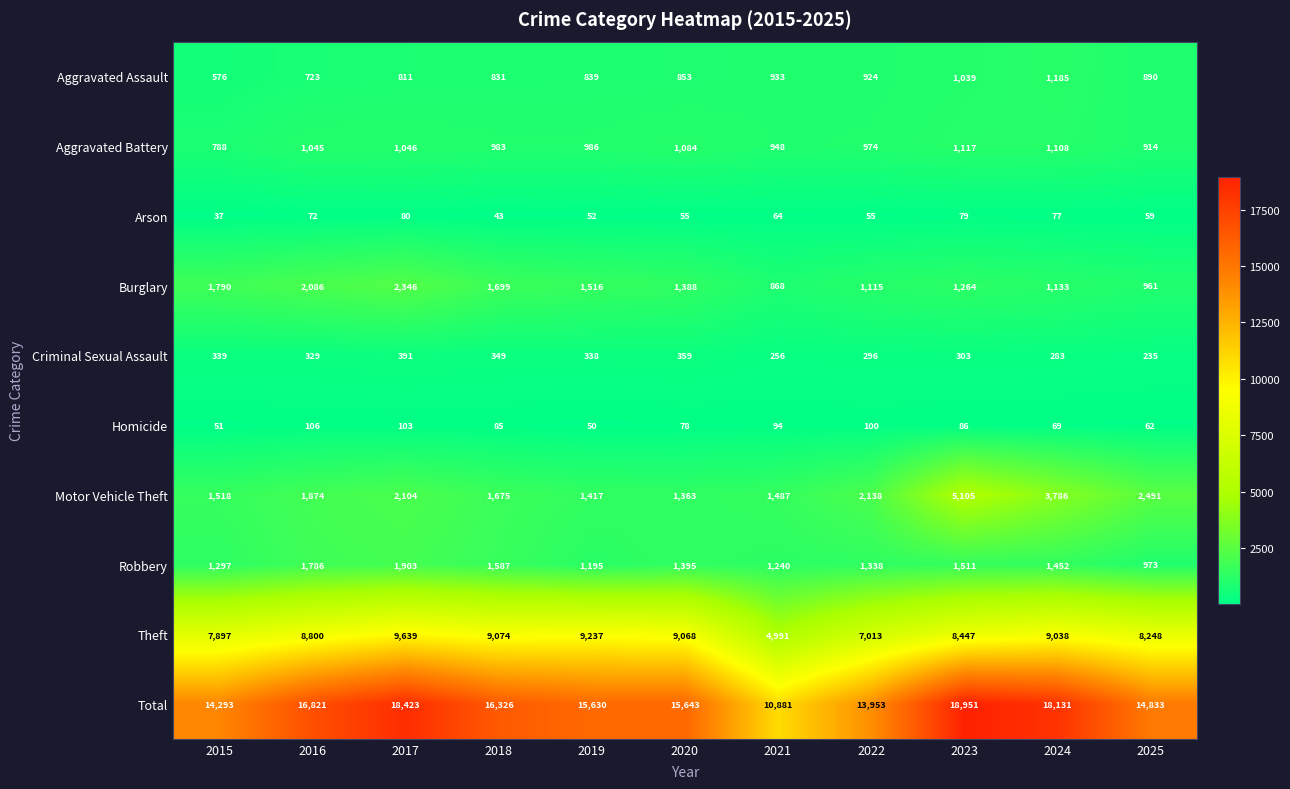

The value of Burglary at 2023 is 734. True or false?

False